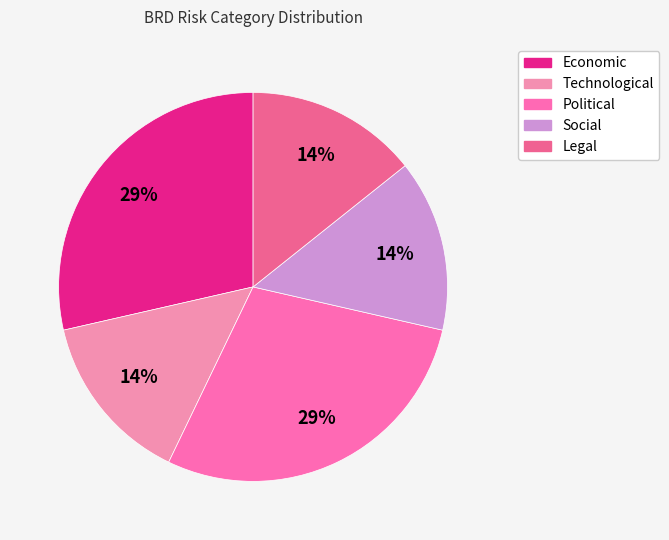

What percentage is the Economic slice, to the nearest percent?

29%